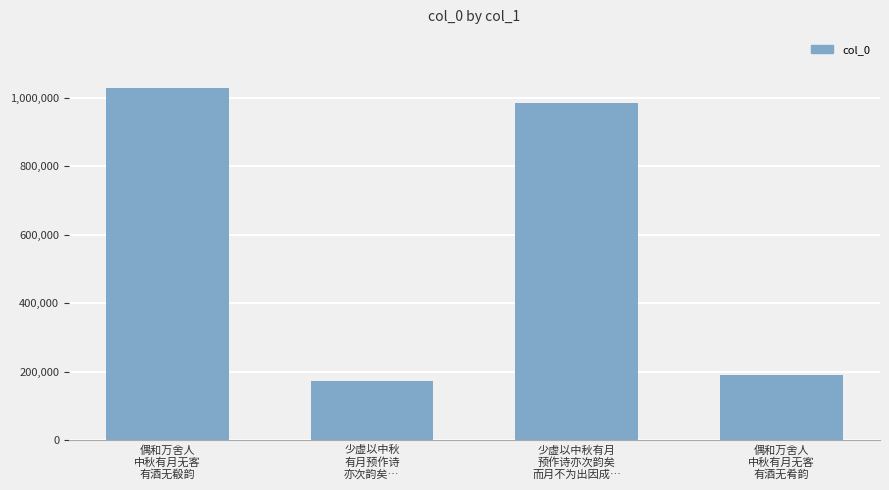

List the labels in order of value, largest first.

偶和万舍人
中秋有月无客
有酒无殽韵, 少虚以中秋有月
预作诗亦次韵矣
而月不为出因成…, 偶和万舍人
中秋有月无客
有酒无肴韵, 少虚以中秋
有月预作诗
亦次韵矣…